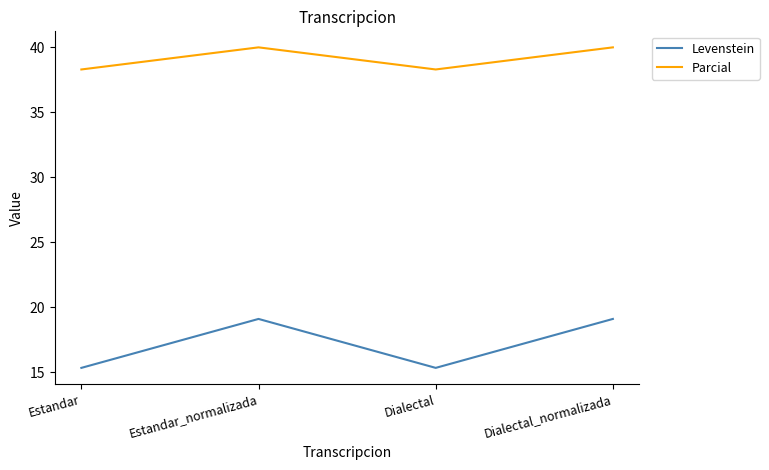

Which series has the largest range (max minus min)?

Levenstein